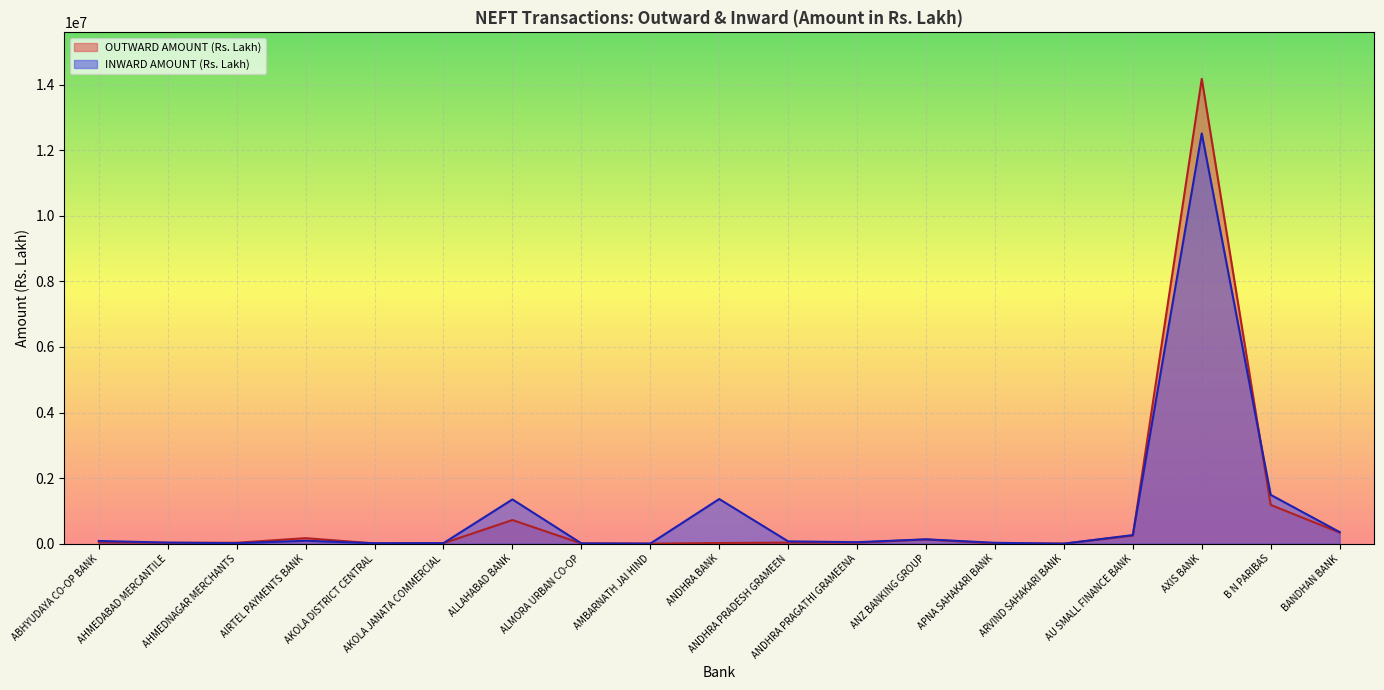

What position from the left is ARVIND SAHAKARI BANK?

15